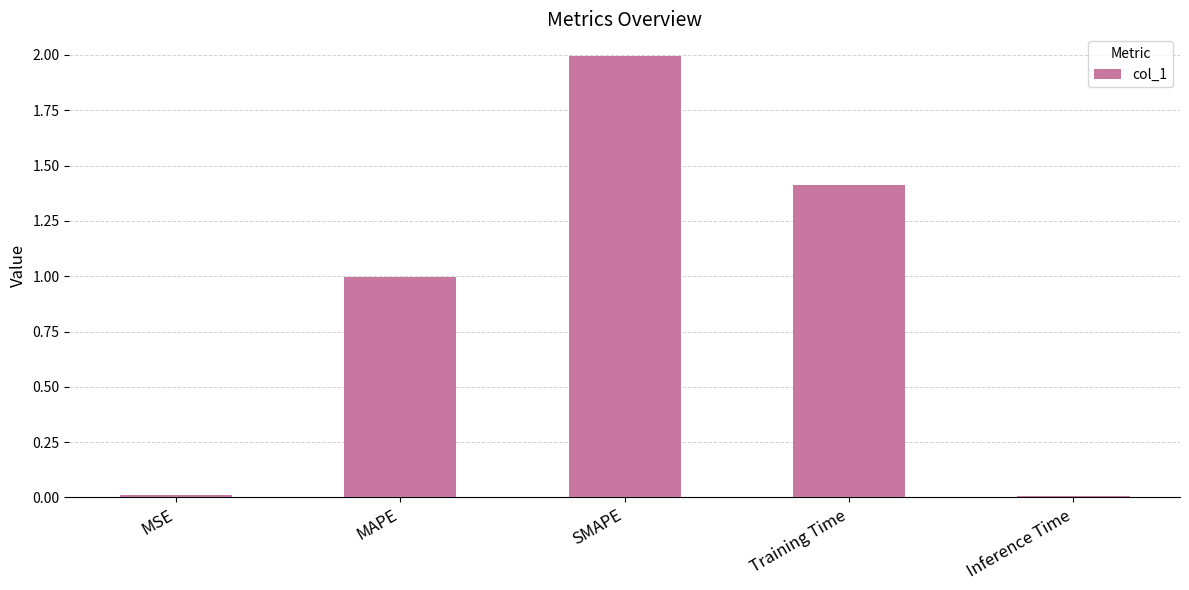

What is the label of the 2nd bar from the right?

Training Time